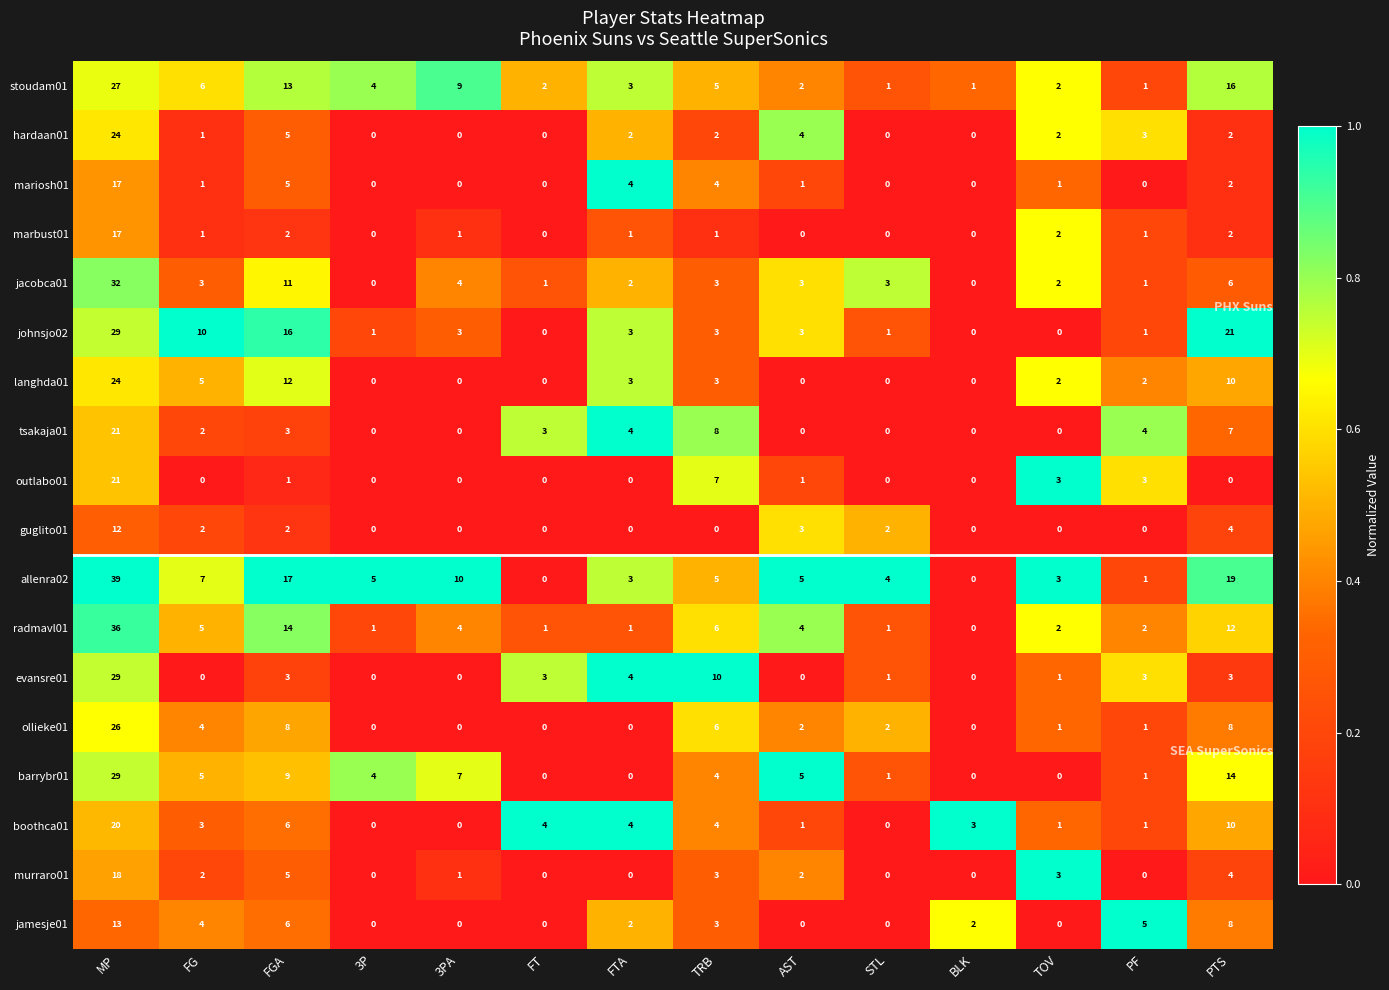

Is it true that hardaan01 equals 0 at BLK?

True